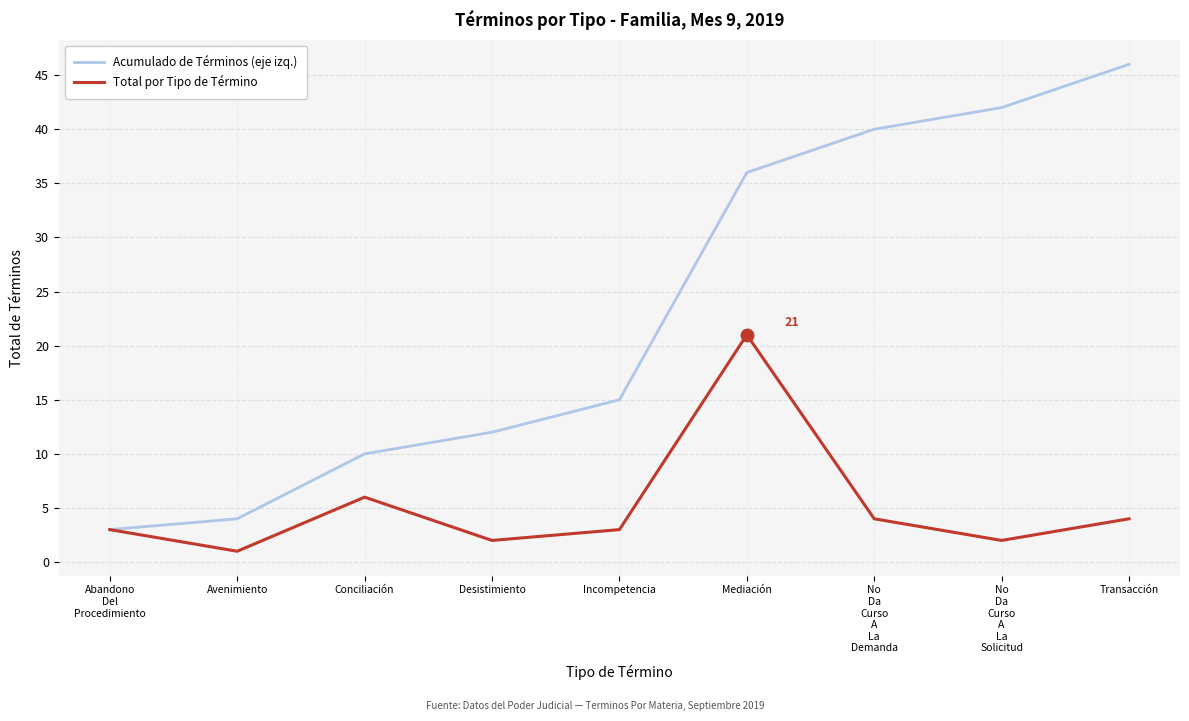

True or false: Total por Tipo de Término has a value of 1 at Avenimiento.

True